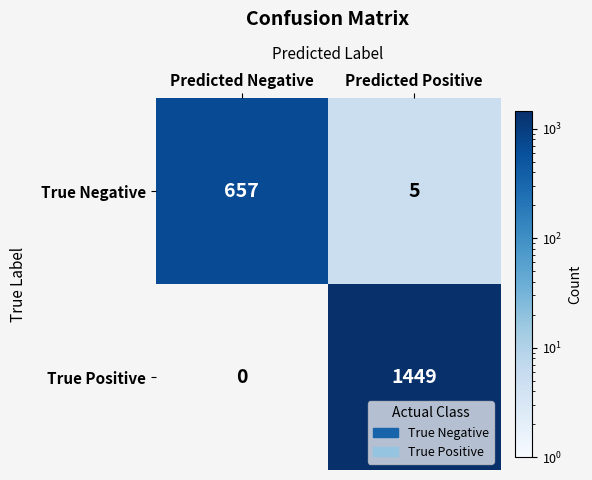

What is the difference between the True Positive values at Predicted Positive and Predicted Negative?

1449